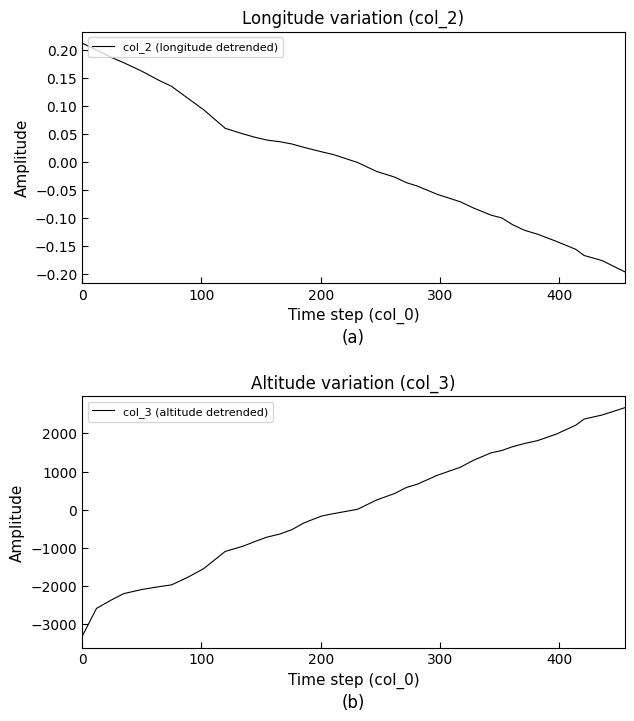

What is the difference between the second highest and minimum values in the col_3 (altitude detrended) series?

5798.0